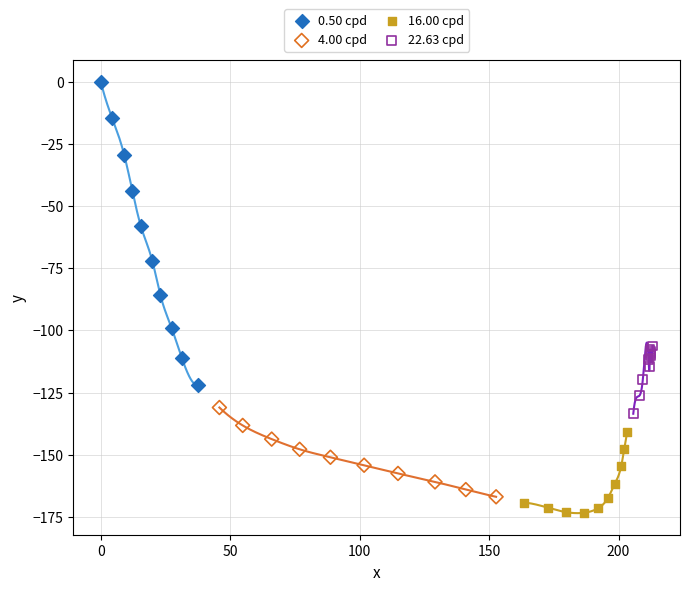

Which series contains the highest Y value?

0.50 cpd